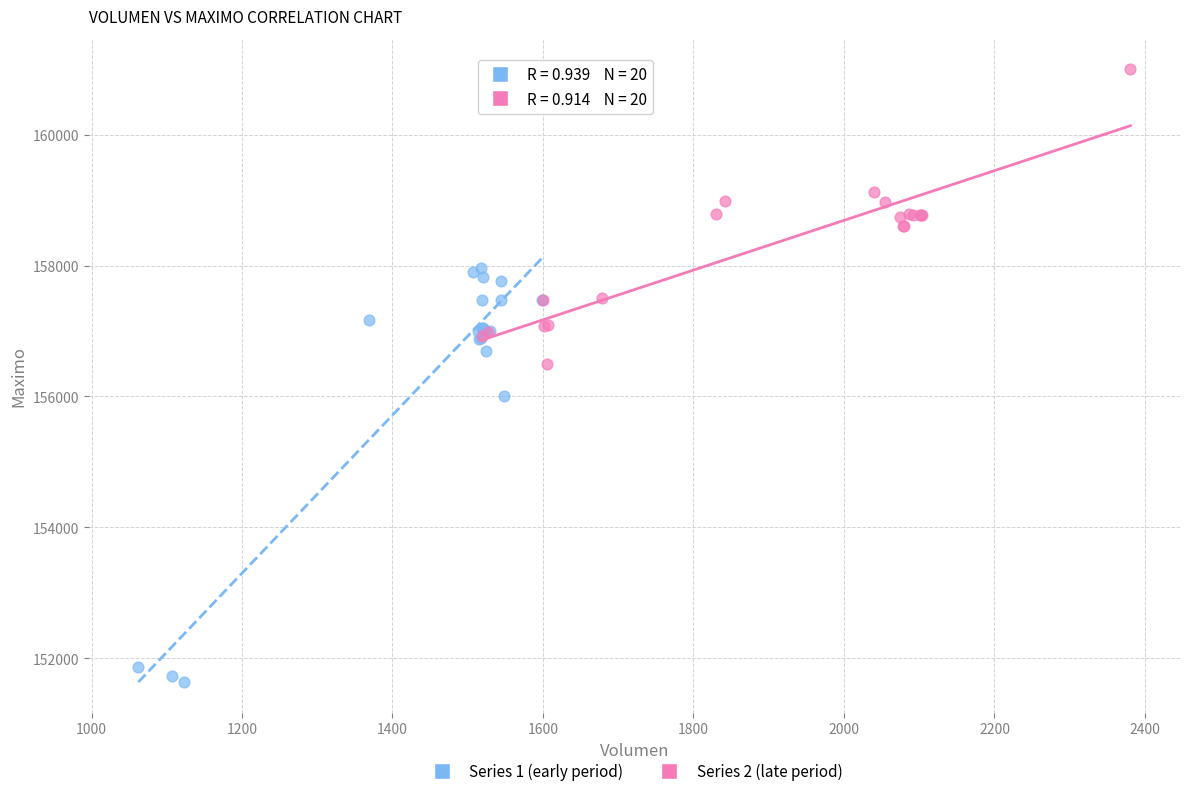

Which series contains the highest Y value?

Series 2 (late period)